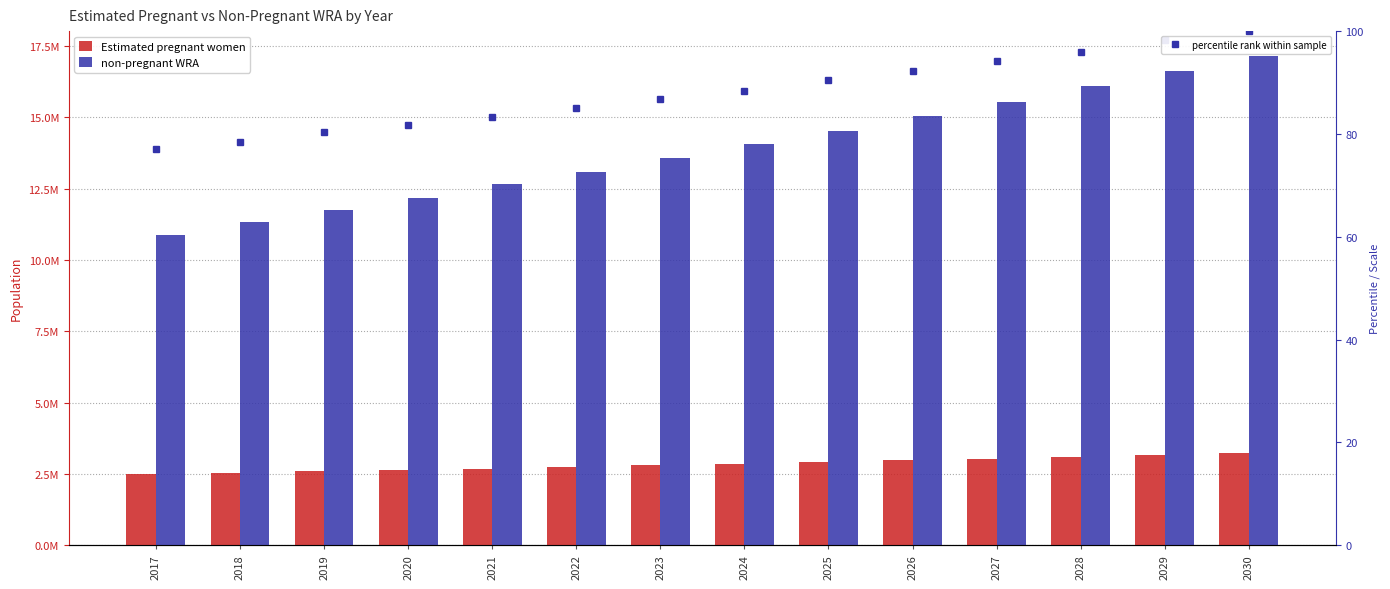

The percentile rank within sample series shows 94.2 at 2027. True or false?

True